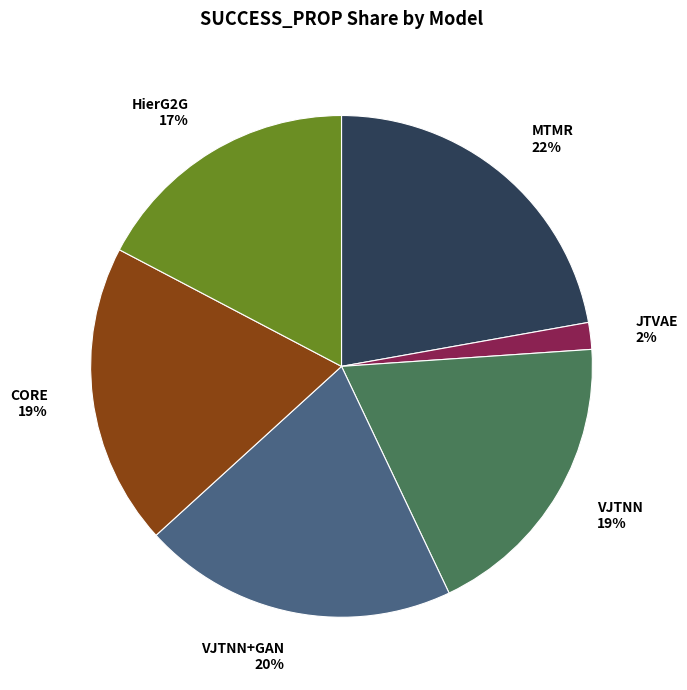

How many segments does this pie chart have?

6